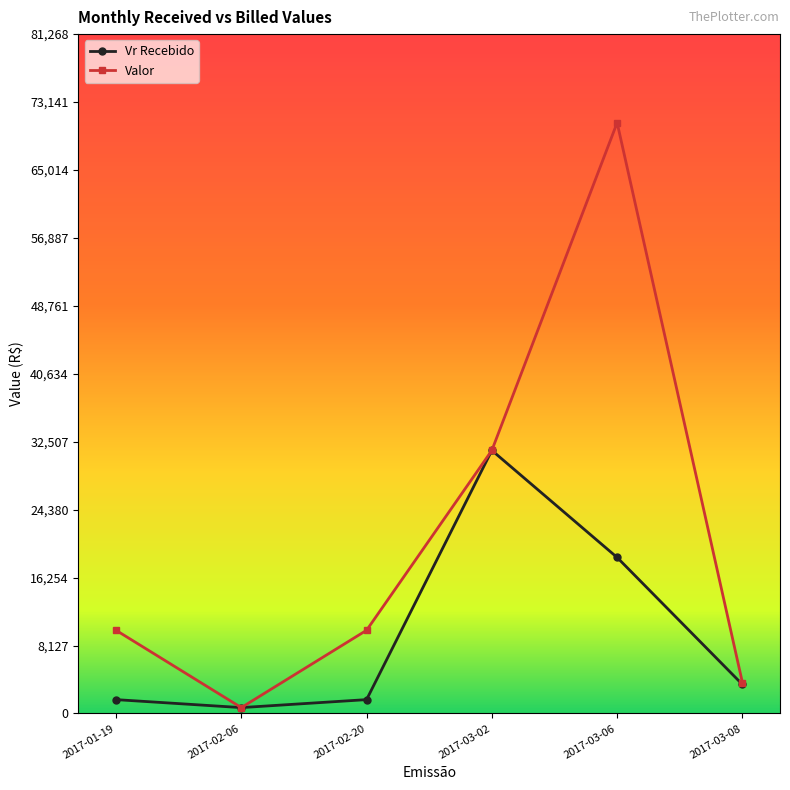

At 2017-03-06, list the series in order from smallest to largest.

Vr Recebido, Valor